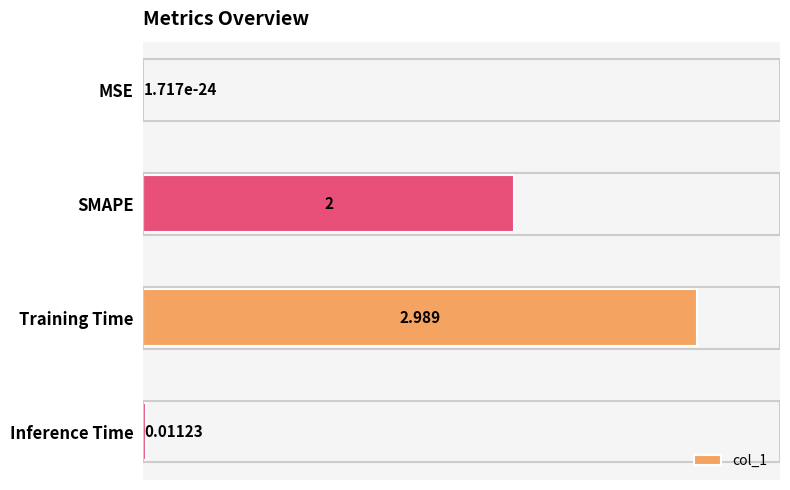

Between Training Time and MSE, which is larger?

Training Time